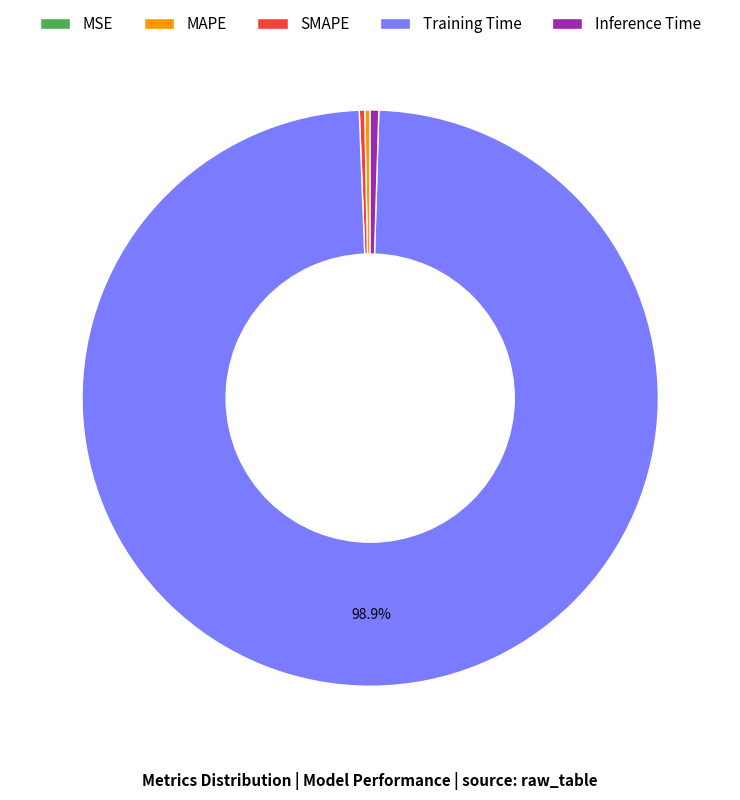

To the nearest percent, what is the combined percentage of Training Time and SMAPE?

99%